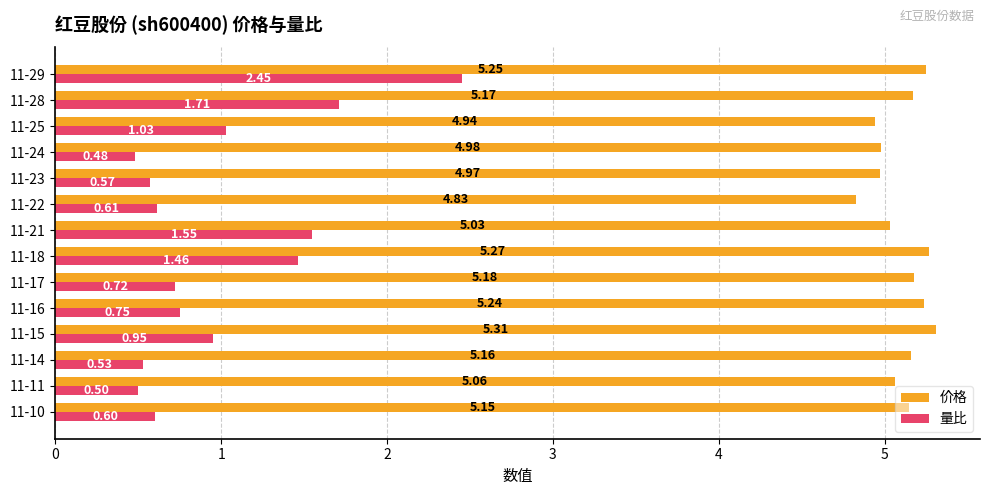

List the labels in order of 价格 value, smallest first.

11-22, 11-25, 11-23, 11-24, 11-21, 11-11, 11-10, 11-14, 11-28, 11-17, 11-16, 11-29, 11-18, 11-15